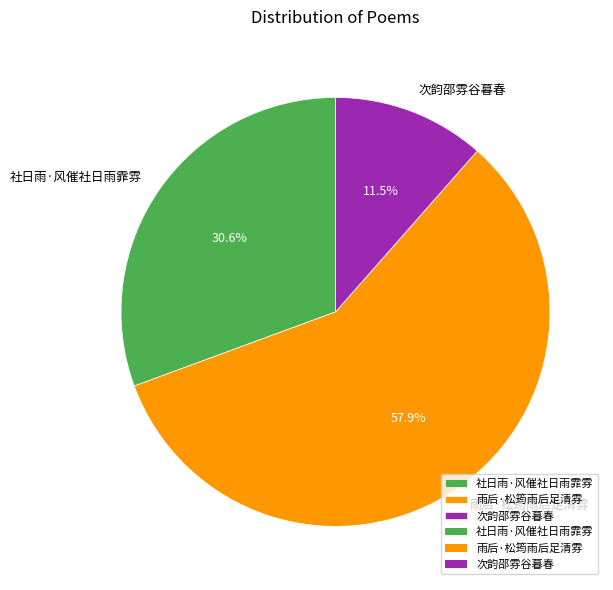

Is it true that 雨后·松筠雨后足清雰 is 58% of the pie?

True